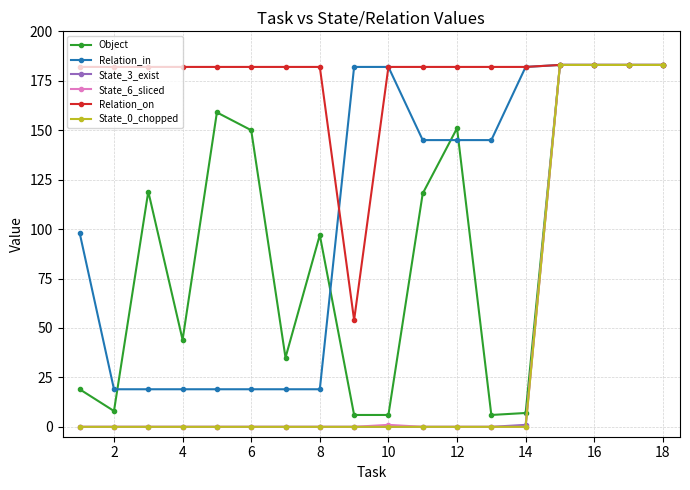

What is the maximum value for Relation_on?

183